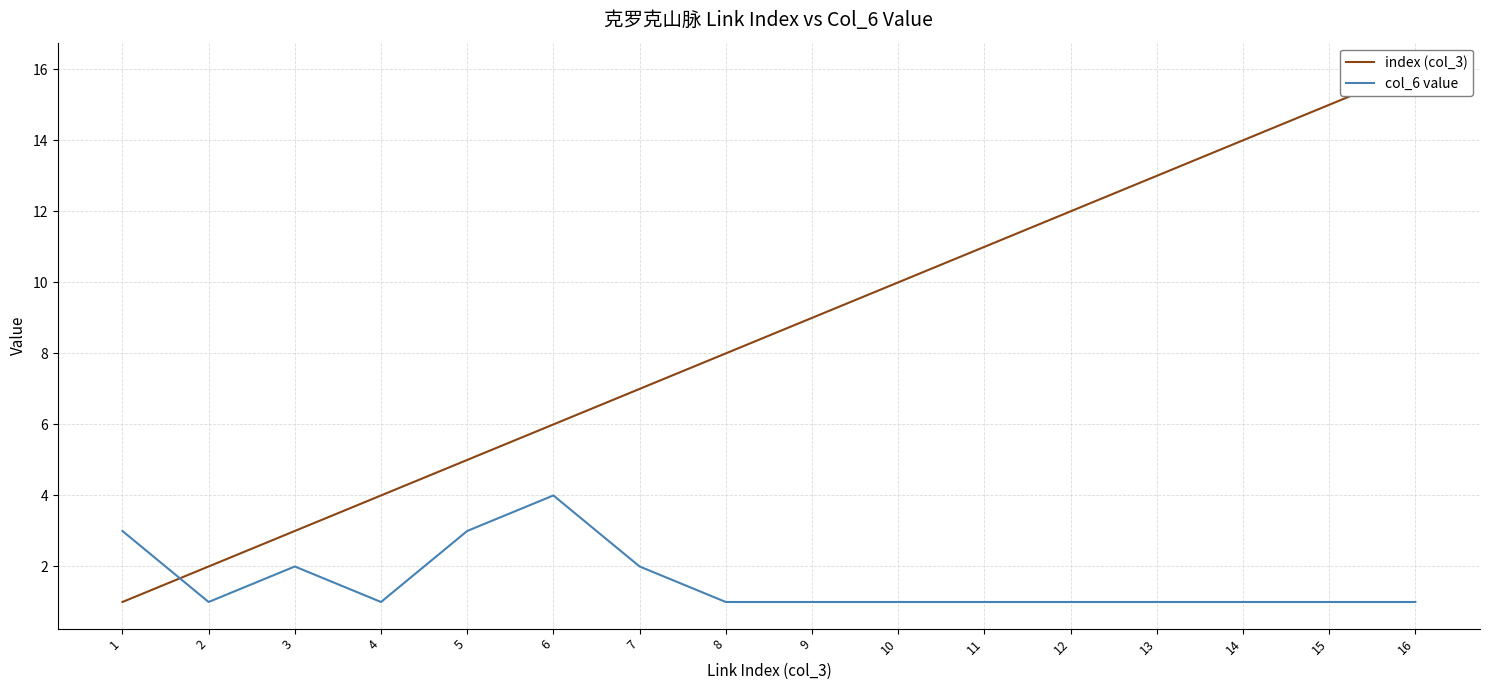

Which series changed the most between 12 and 15?

index (col_3)